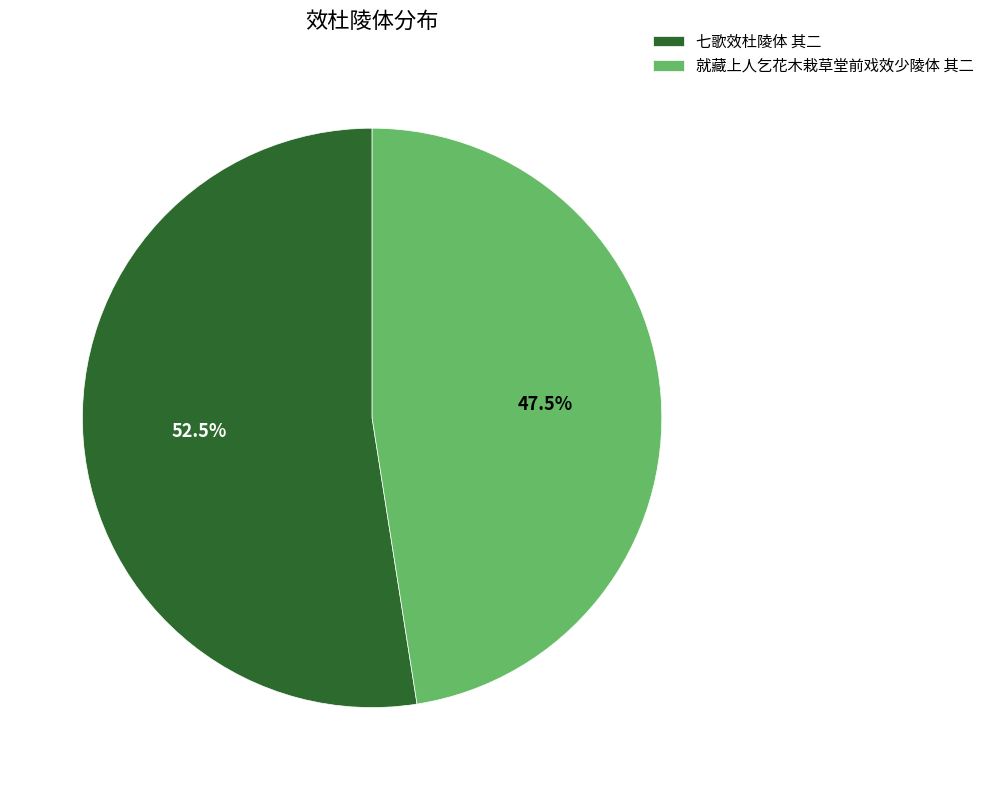

Is there a majority slice in this chart?

Yes